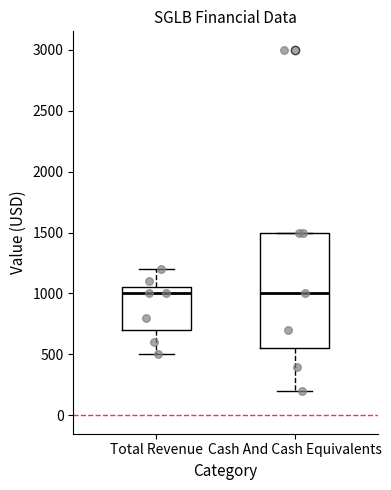

Reading left to right, transcribe this box plot: for each box, give where its median line is, the range the box spans, and where its two whiskers end, as read against the y-axis. The values are not printed on the chart, so give them approximately, as read against the axis.

Total Revenue: median 1000, box 700 to 1050, whiskers 500 to 1200
Cash And Cash Equivalents: median 1000, box 550 to 1500, whiskers 200 to 1500